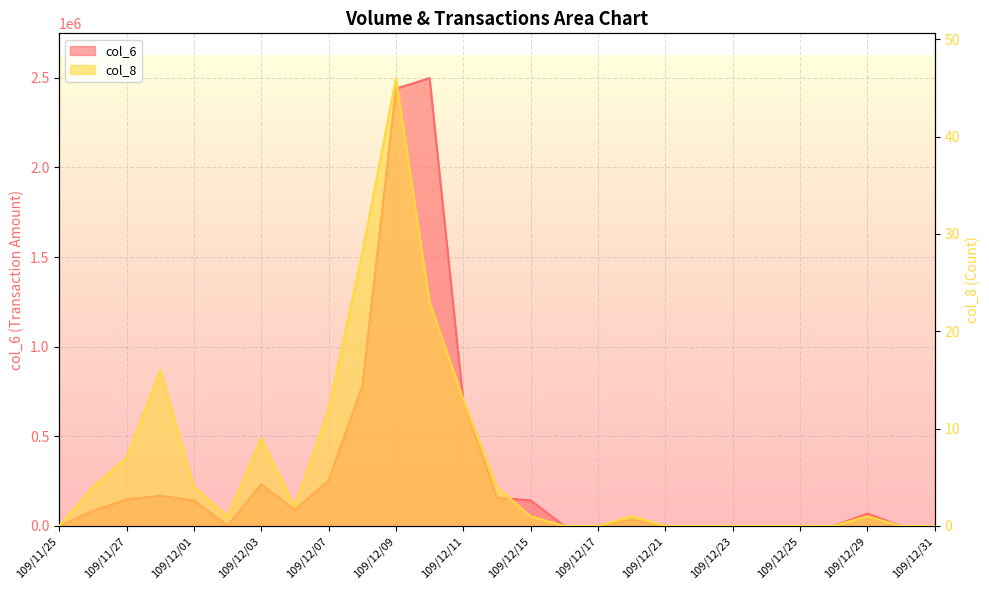

Which series has the widest spread of values?

col_6